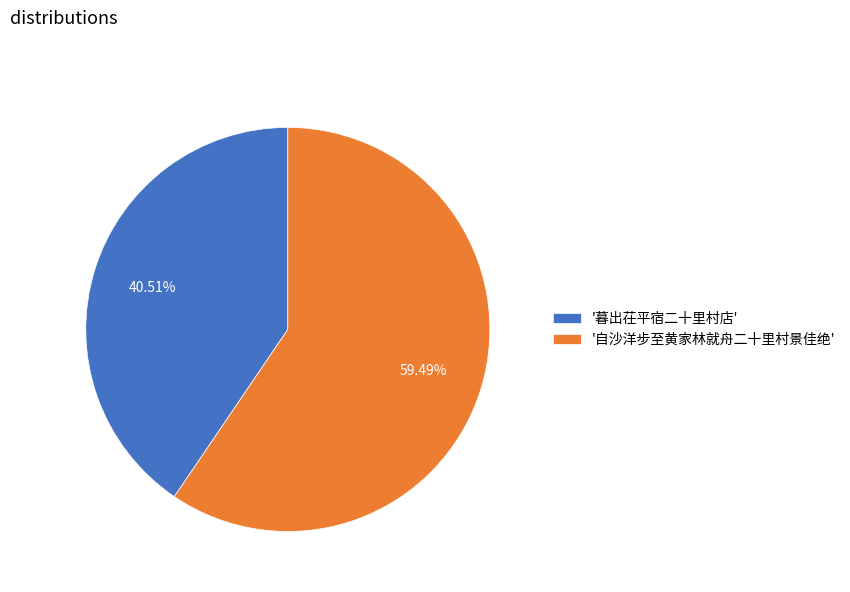

What is the majority slice?

'自沙洋步至黄家林就舟二十里村景佳绝'